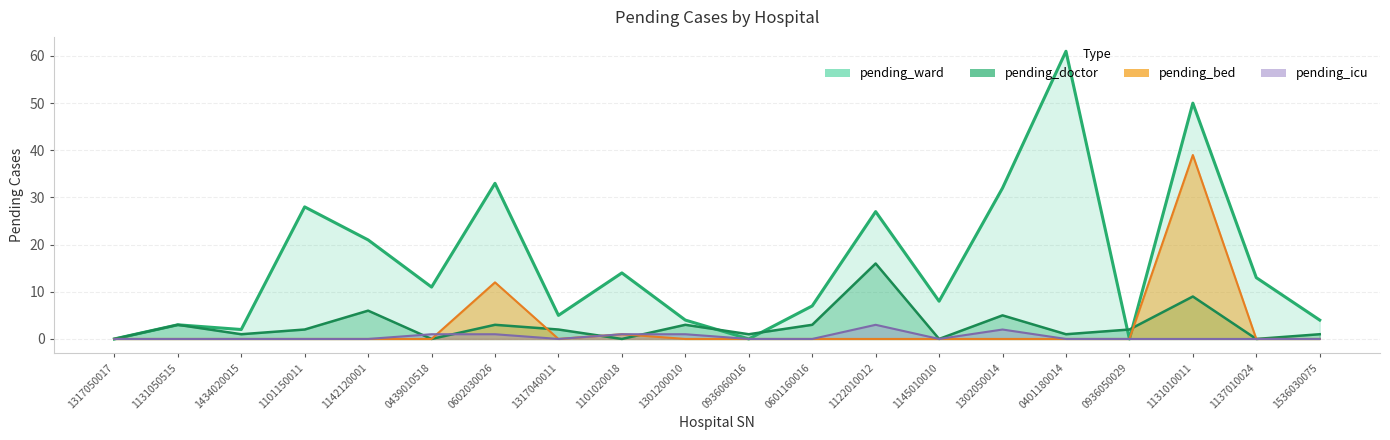

What position from the right is 1301200010?

11